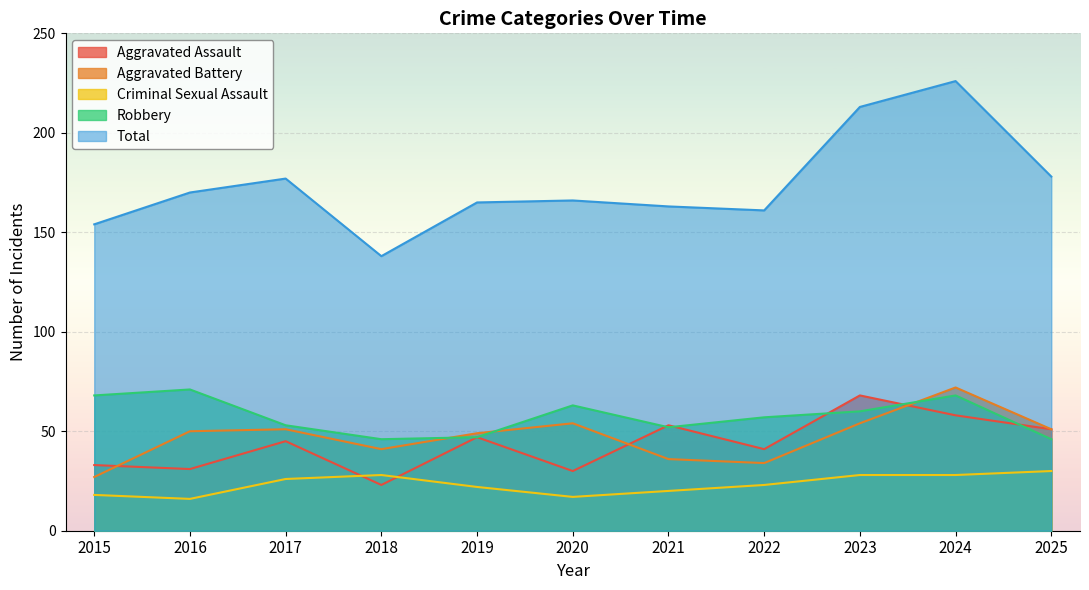

What is the sum of the Criminal Sexual Assault values at 2016 and 2019?

38